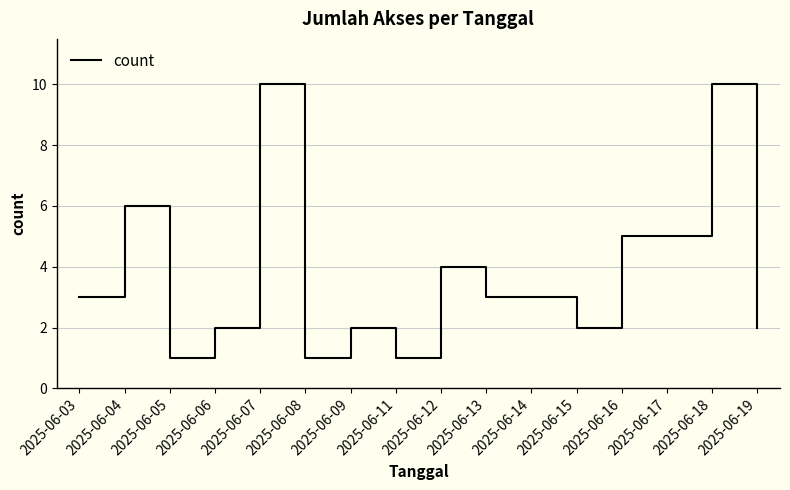

What is the maximum value shown in the chart?

10